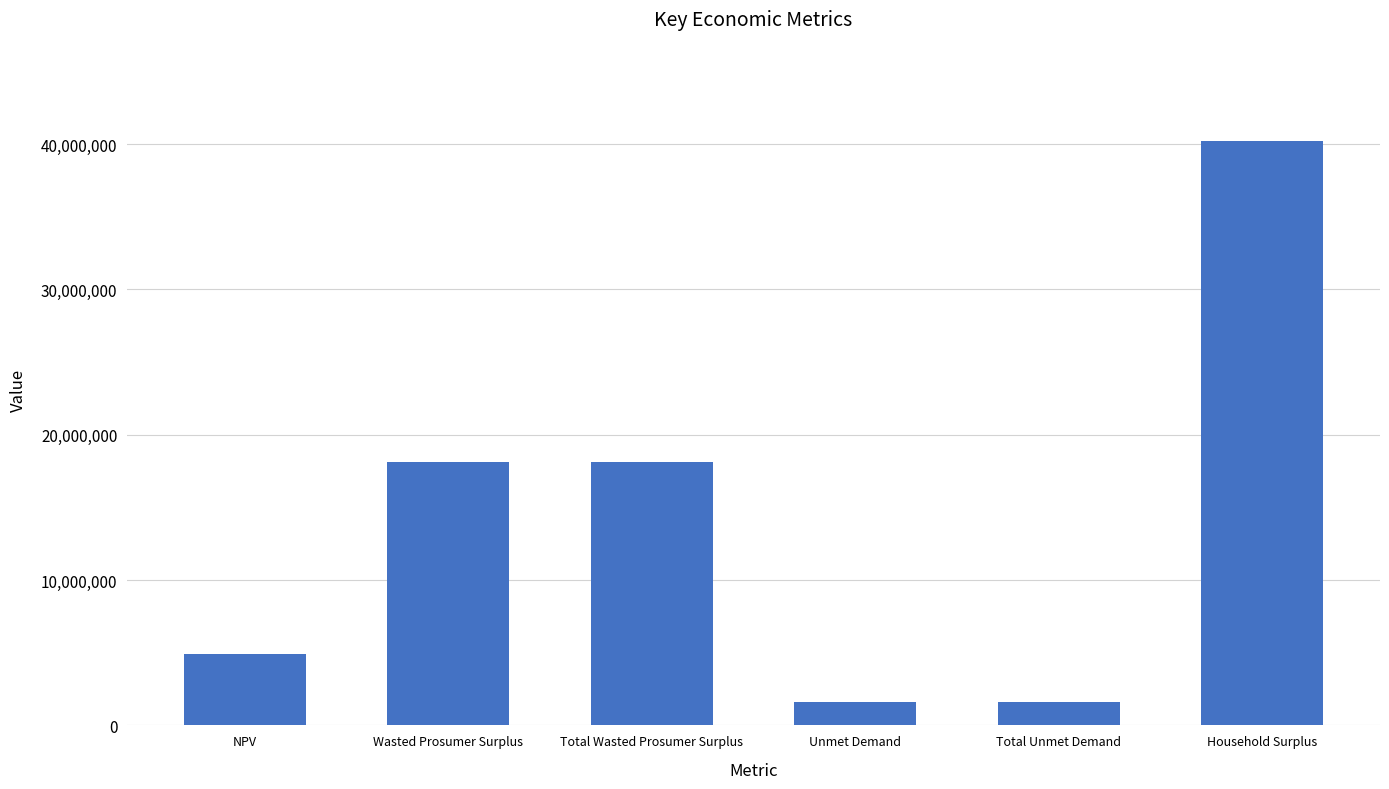

Read the value at NPV.

4893181.9